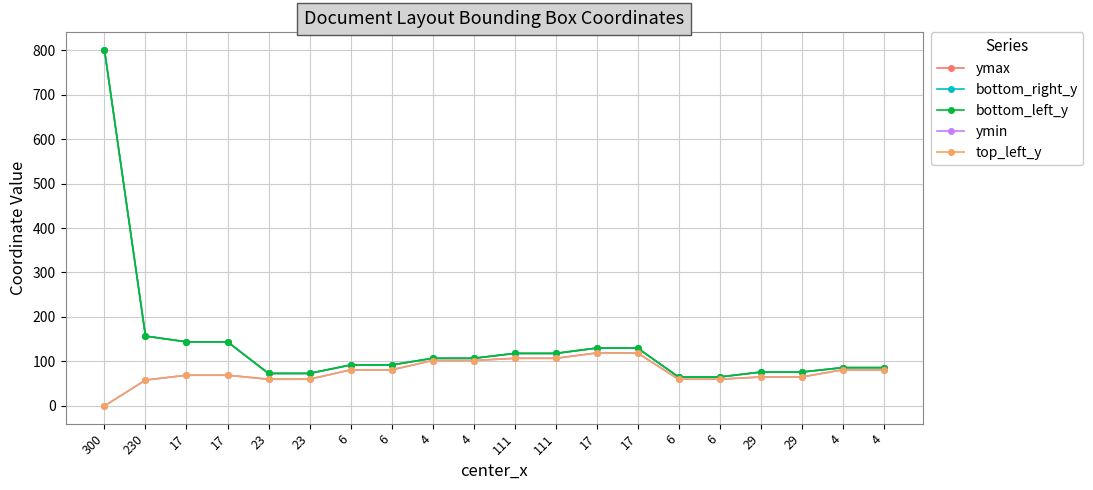

Is this an area chart (filled region under the line)?

No